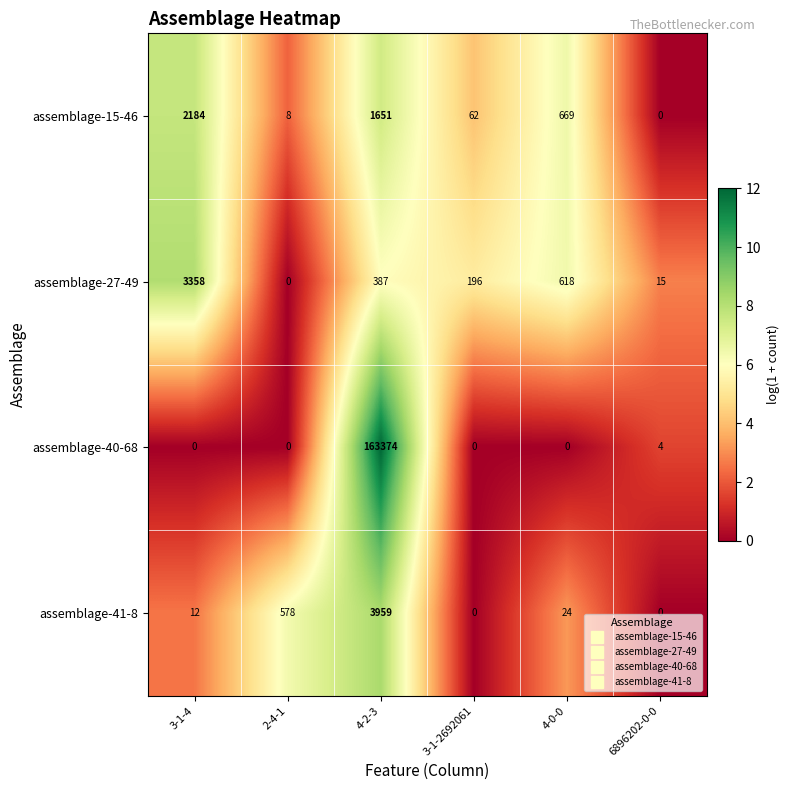

Where is assemblage-41-8 nearest to the value 1979?

2-4-1